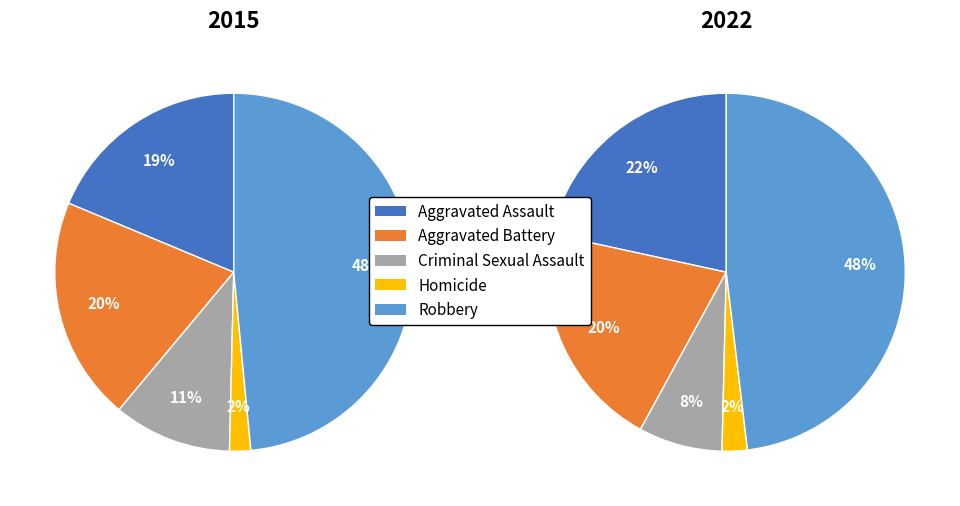

What portion of the pie excludes Aggravated Battery?

79.8%